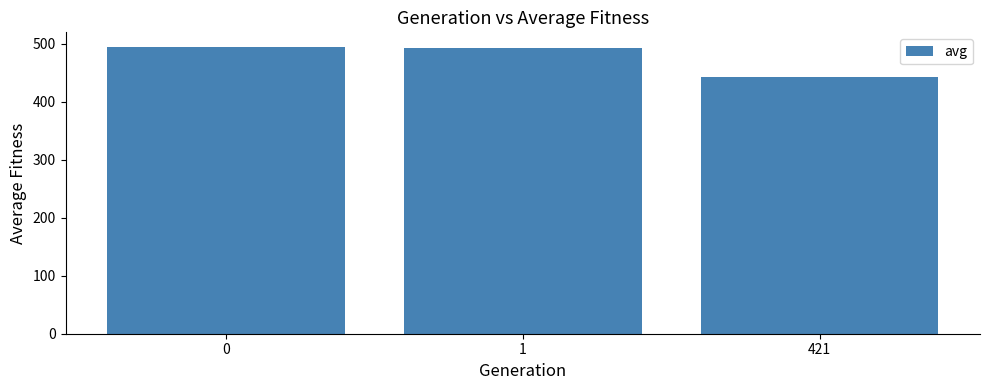

What is the change in value from 0 to 421?

-52.5